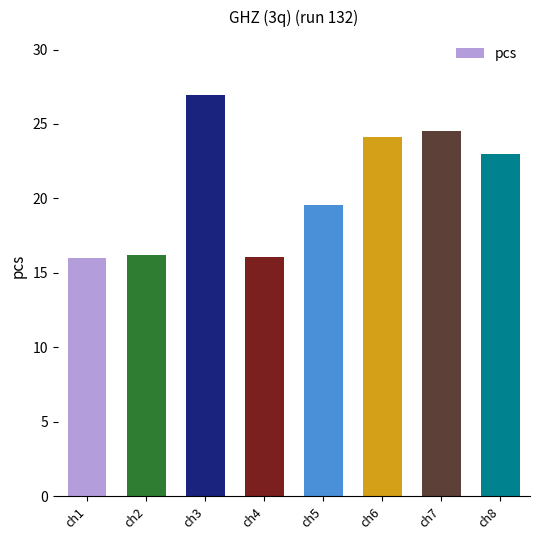

How many bars are there in total?

8